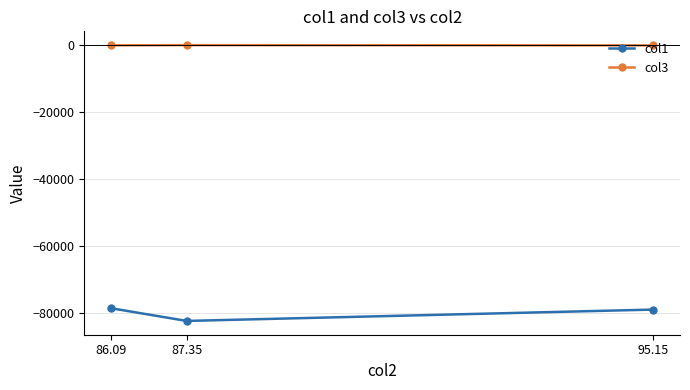

The value of col3 at 87.35 is 22.5. True or false?

False